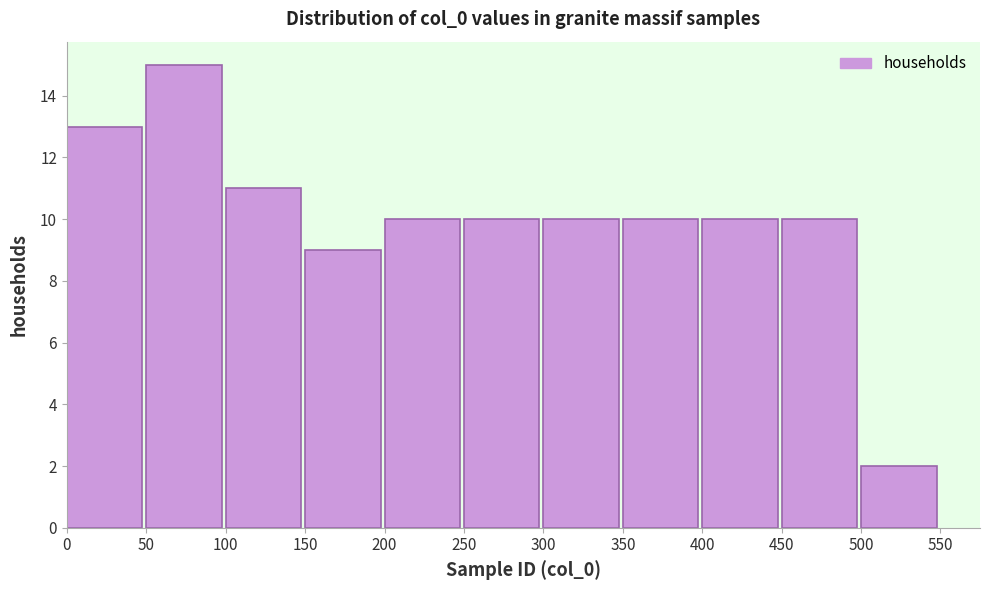

Reading left to right, list every bar in this chart as the range it spans on the x-axis followed by its height. The values are not printed on the chart, so give them approximately, as read against the axis.

0 to 50: 13
50 to 100: 15
100 to 150: 11
150 to 200: 9
200 to 250: 10
250 to 300: 10
300 to 350: 10
350 to 400: 10
400 to 450: 10
450 to 500: 10
500 to 550: 2